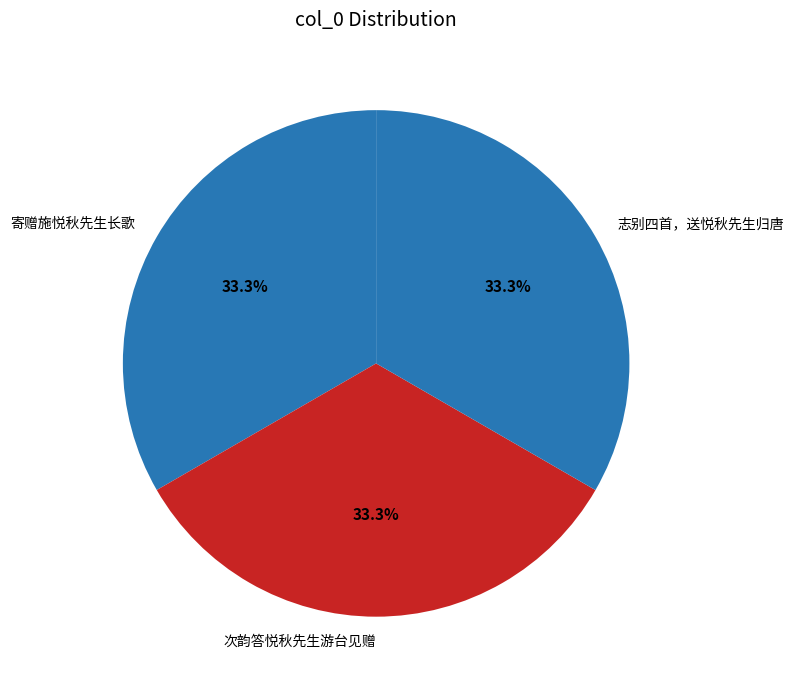

To the nearest percent, what is the average slice percentage?

33%